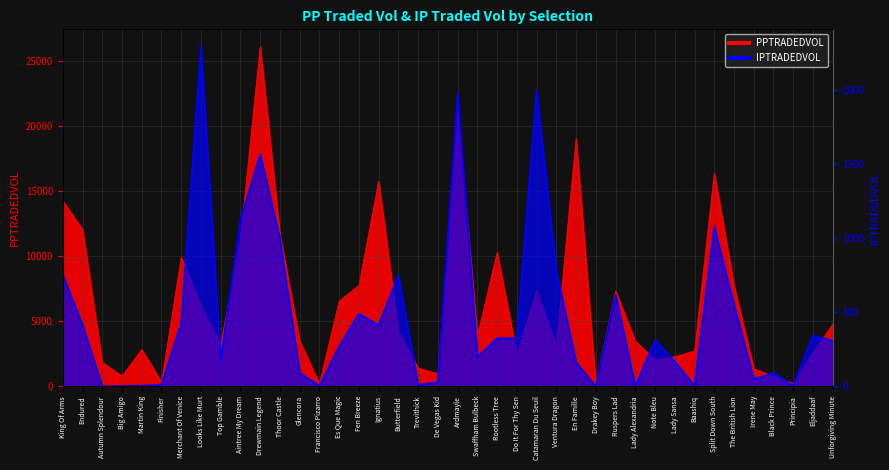

What is the difference between the maximum and minimum values in the IPTRADEDVOL series?

2293.5